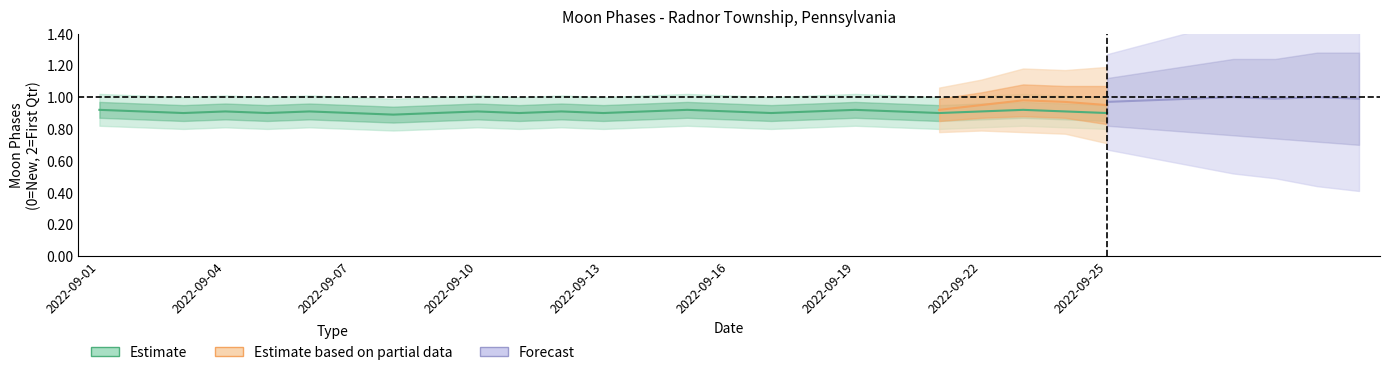

True or false: the data shows 1 at 2022-09-20.

False